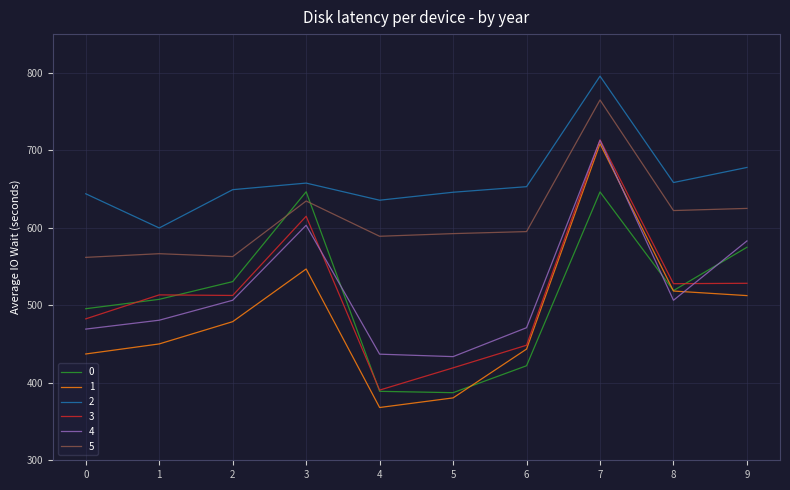

What is the average value of the 4 series?

520.4